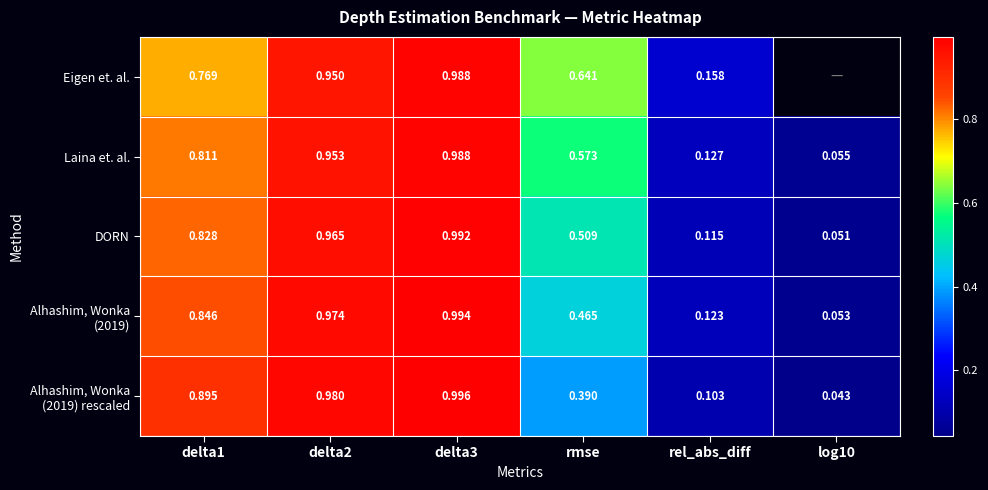

Between delta1 and delta2, which series saw the biggest shift?

Eigen et. al.